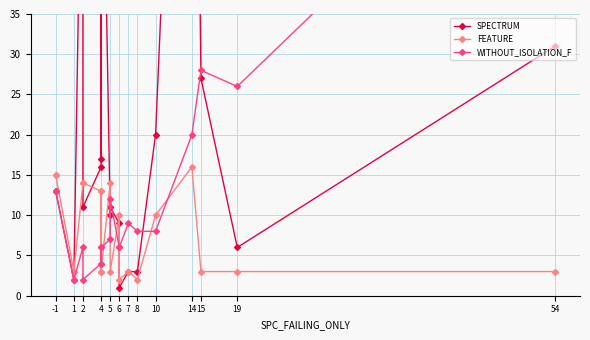

What is the sum of all SPECTRUM values?

605